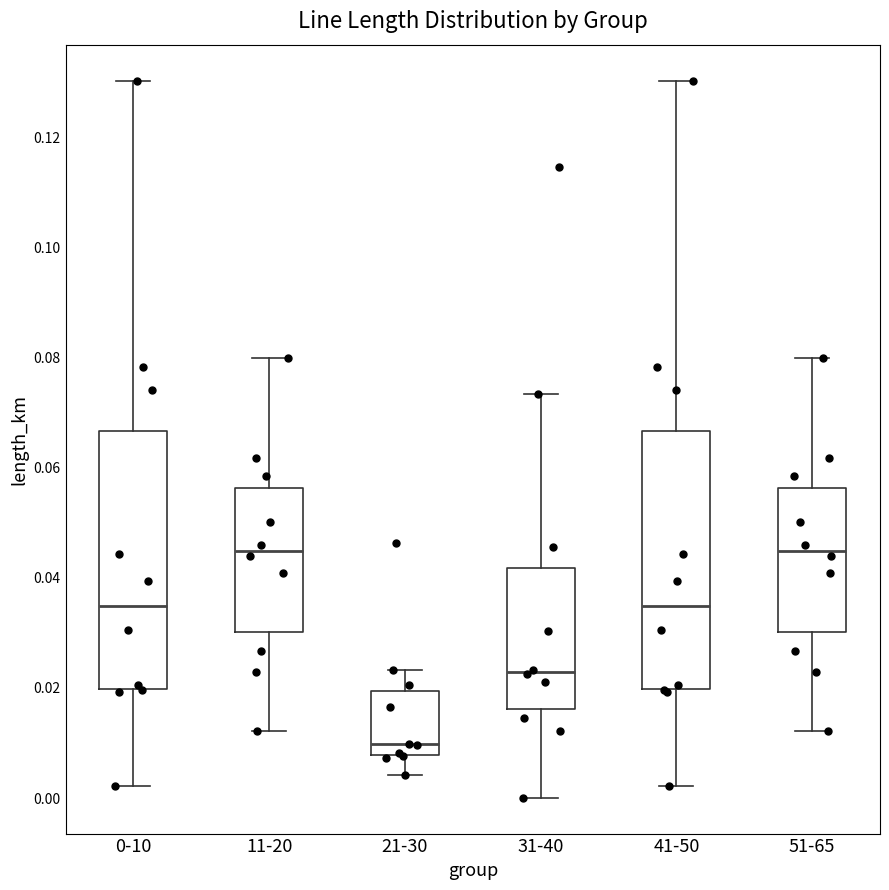

Reading left to right, read every box against the y-axis: the position of its median line, the range the box covers, and the ends of its whiskers. The values are not printed on the chart, so give them approximately, as read against the axis.

0-10: median 0.034, box 0.020 to 0.066, whiskers 0.002 to 0.130
11-20: median 0.044, box 0.030 to 0.056, whiskers 0.012 to 0.080
21-30: median 0.010, box 0.008 to 0.020, whiskers 0.004 to 0.024
31-40: median 0.022, box 0.016 to 0.042, whiskers 0.000 to 0.074
41-50: median 0.034, box 0.020 to 0.066, whiskers 0.002 to 0.130
51-65: median 0.044, box 0.030 to 0.056, whiskers 0.012 to 0.080